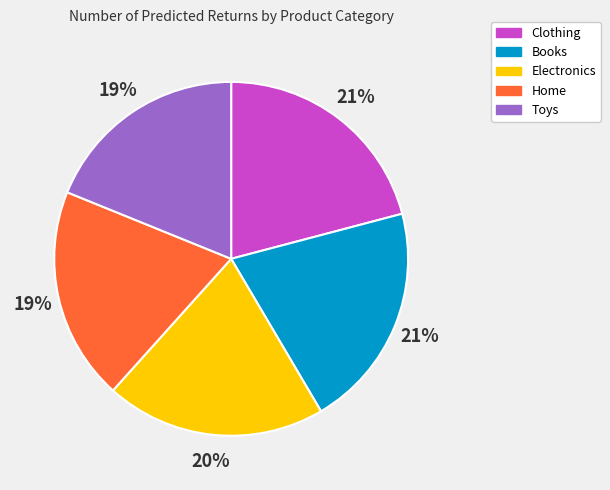

Count the number of slices in the pie.

5